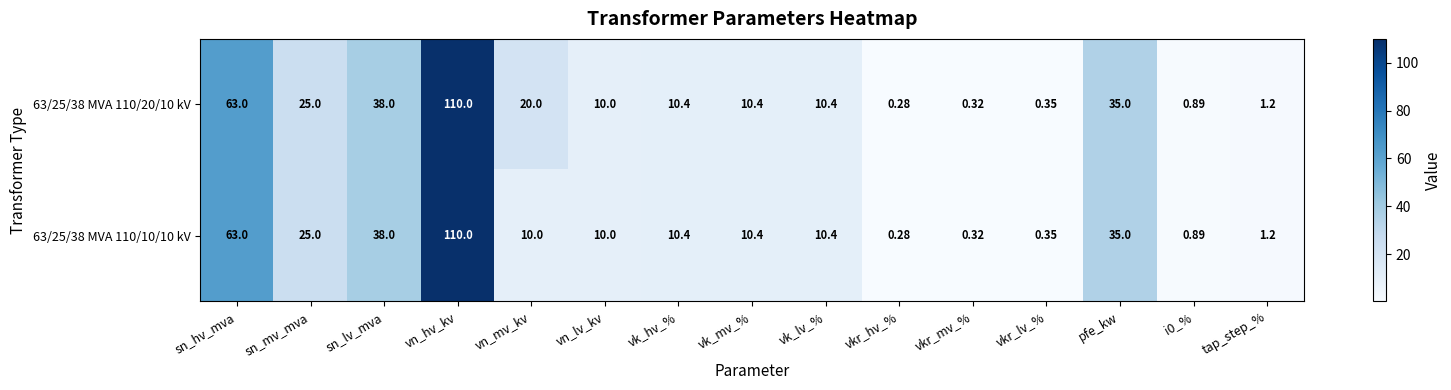

At which category is the sum across all series the highest?

vn_hv_kv